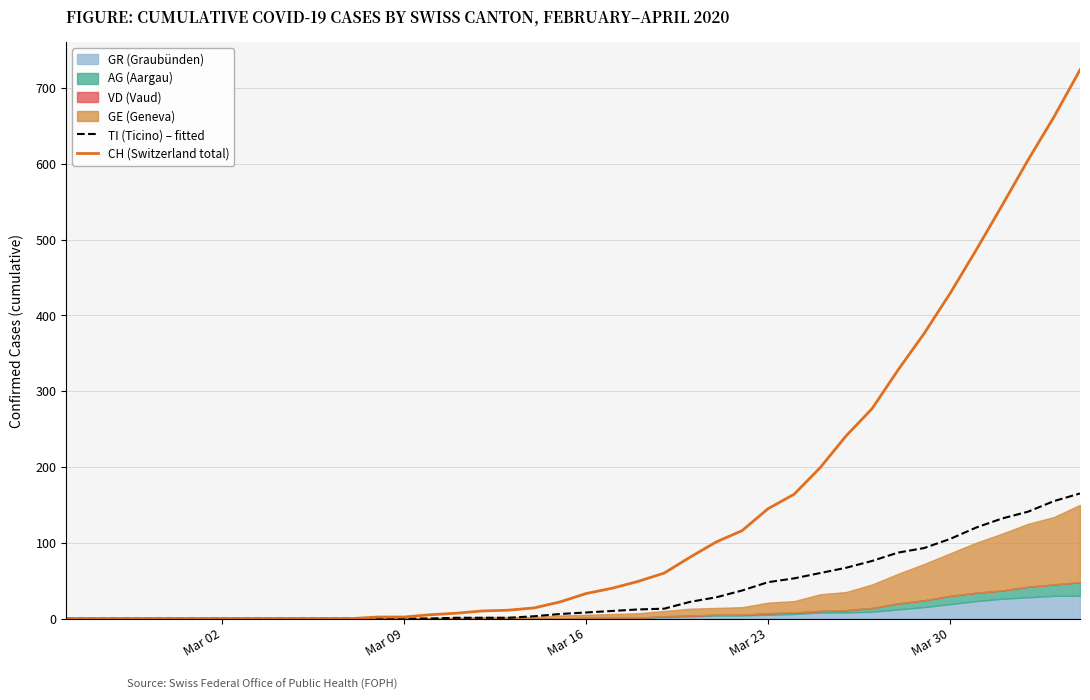

What is the maximum value for TI (Ticino) – fitted?

165